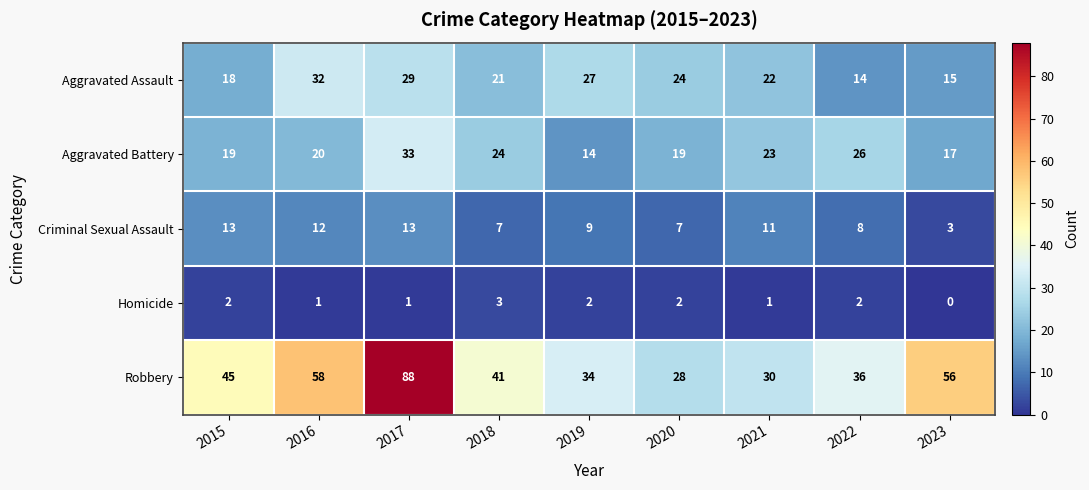

What is the difference between the maximum and minimum values in the Robbery series?

60